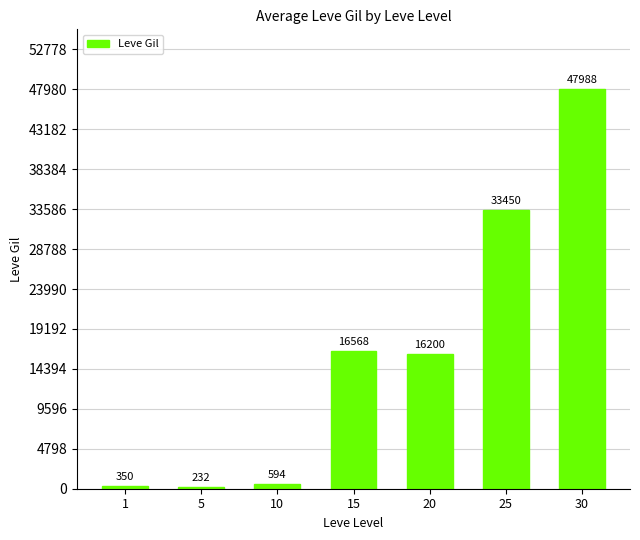

Is it true that the value at 20 is 9868?

False